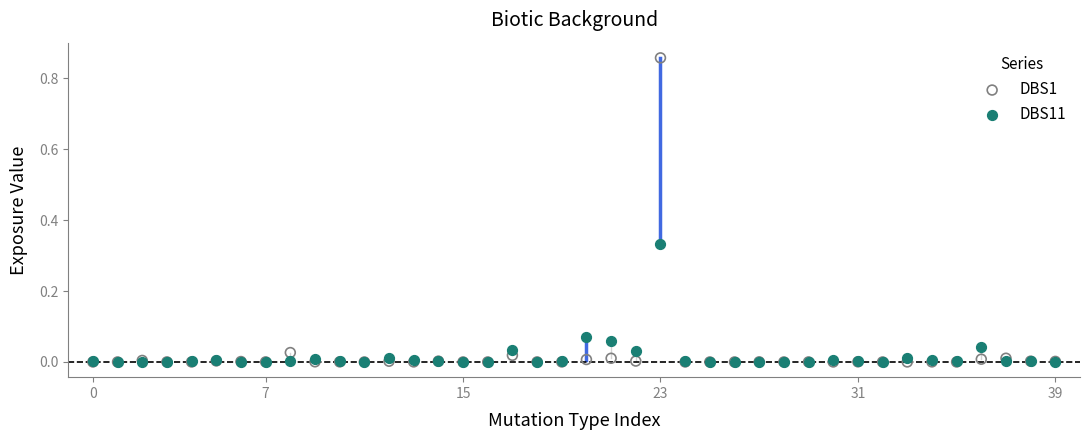

What are all the series names shown in the legend?

DBS1, DBS11